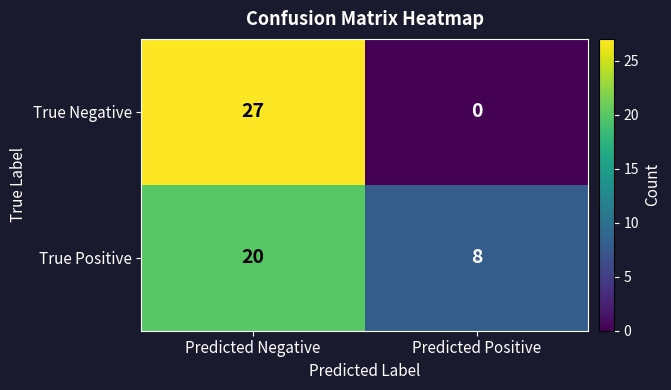

List the series in order of their peak value, highest first.

True Negative, True Positive